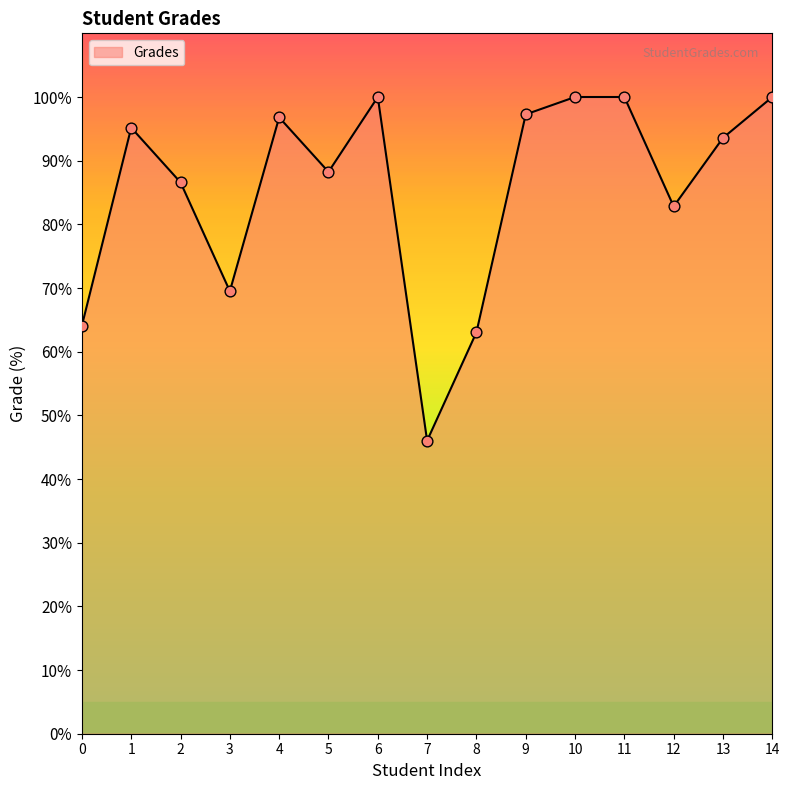

Which has a higher value, 12 or 14?

14